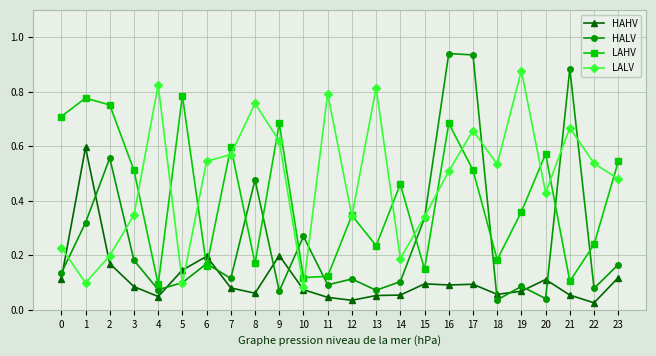

True or false: HAHV has a value of 0.2 at 23.

False